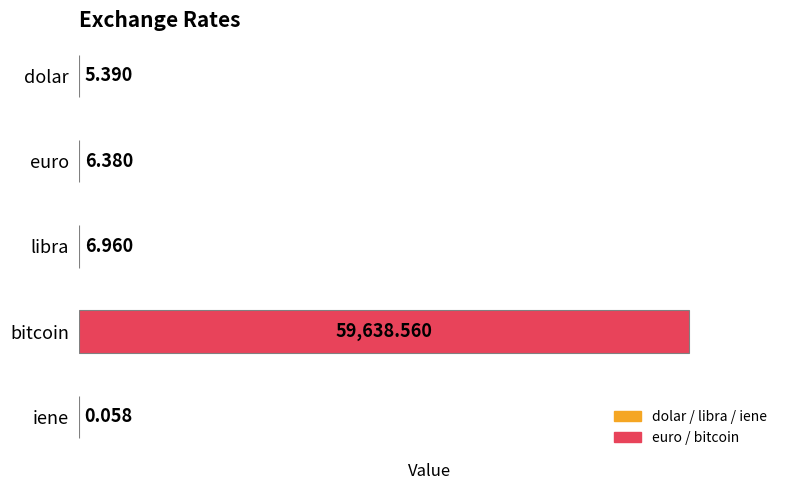

Between iene and euro, which is larger?

euro